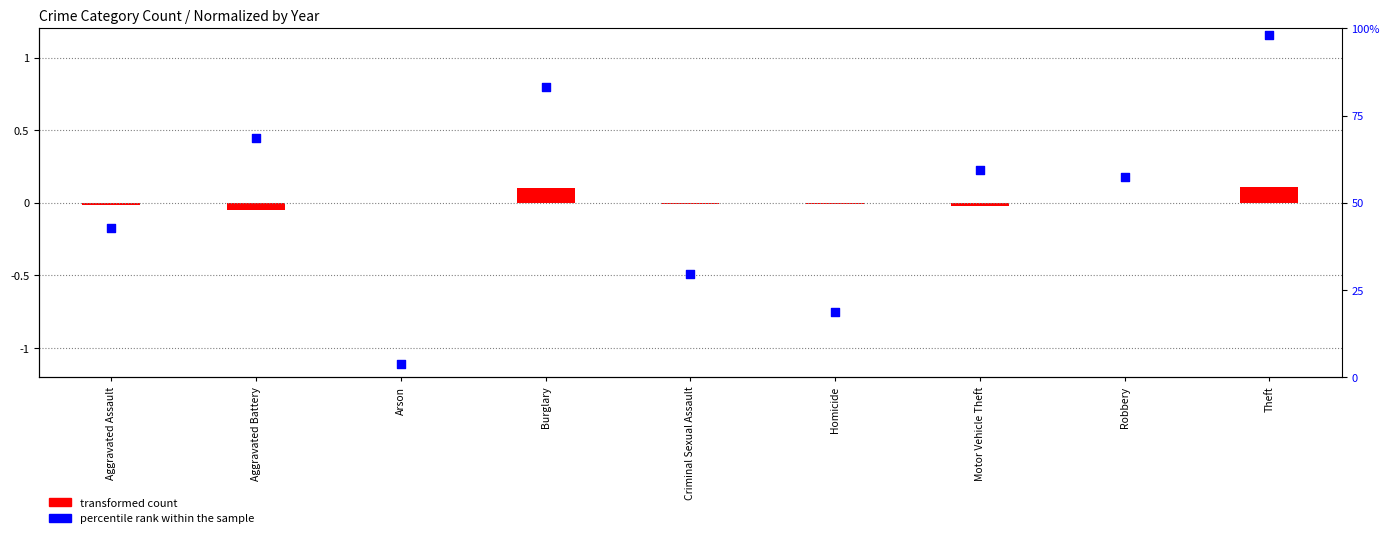

What is the change in value from Aggravated Assault to Arson?

-38.9